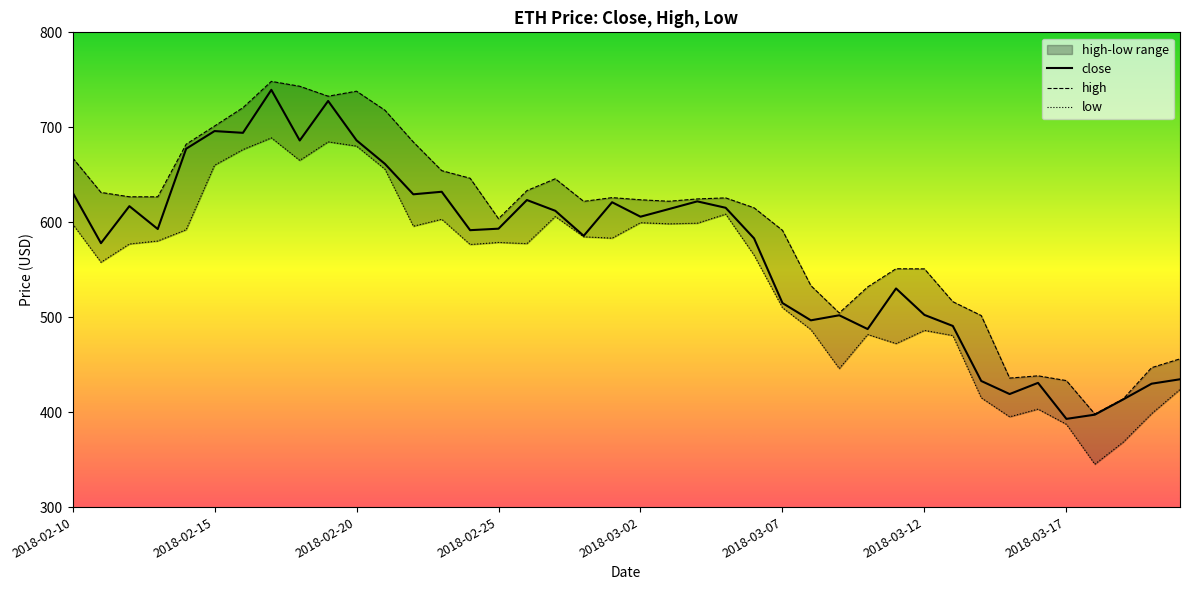

What is the sum of the high values at 2018-03-03 and 2018-02-10?

1290.0